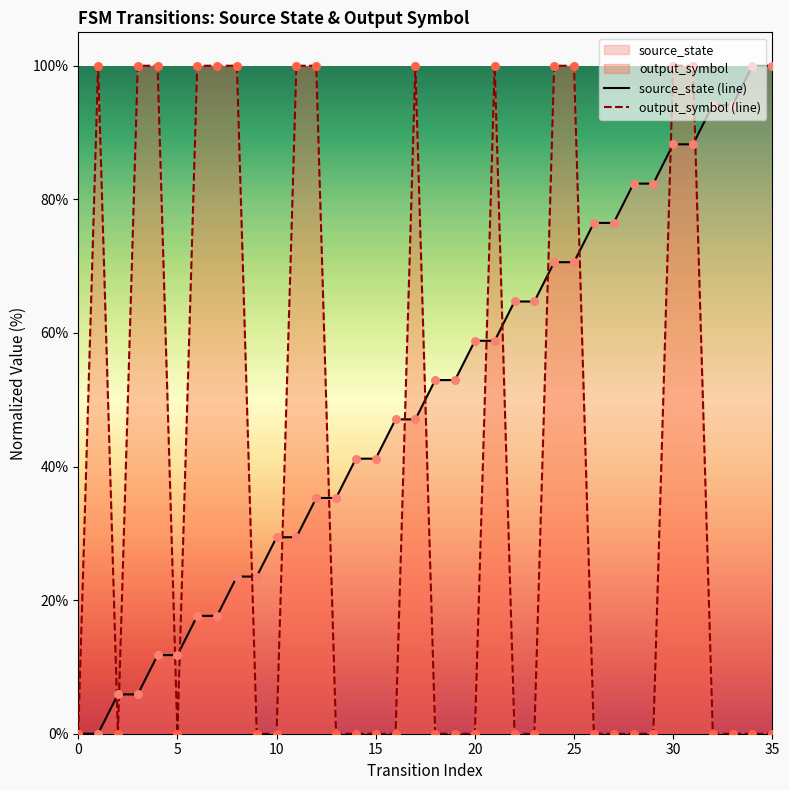

At how many categories does at least one series exceed 73?

22